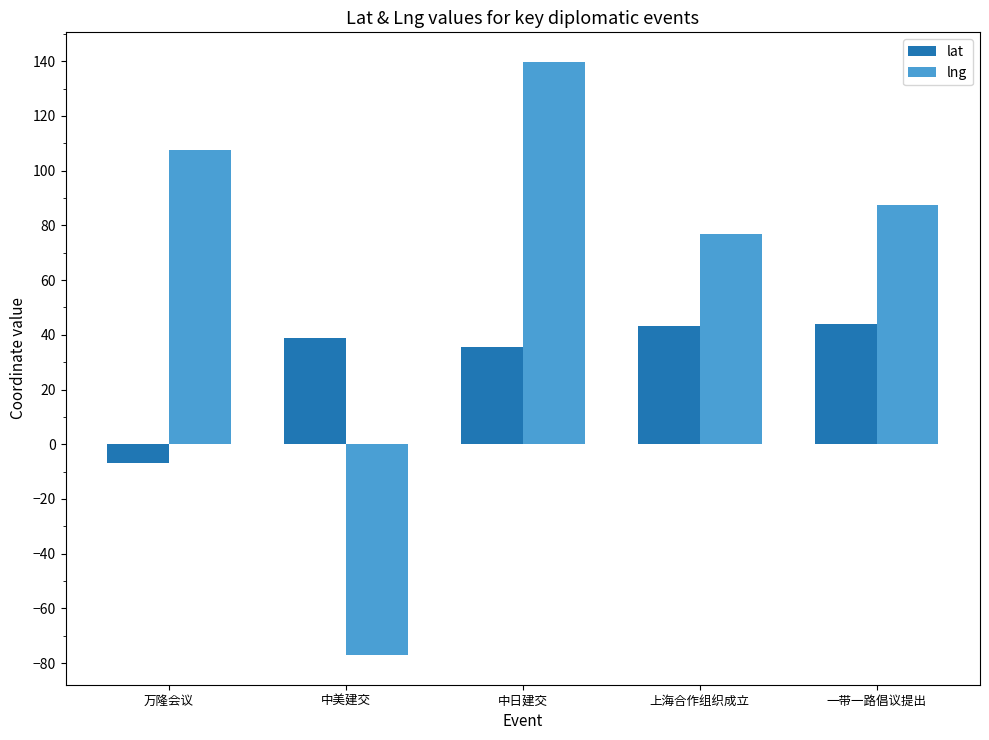

How many values in lat are below zero?

1